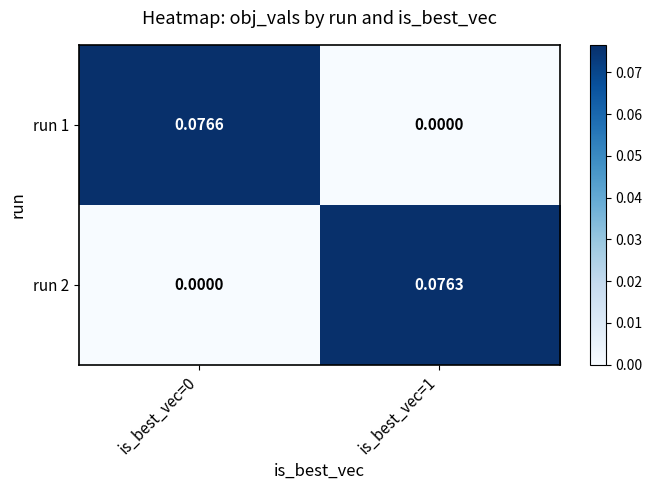

At how many categories does at least one series exceed 0?

2